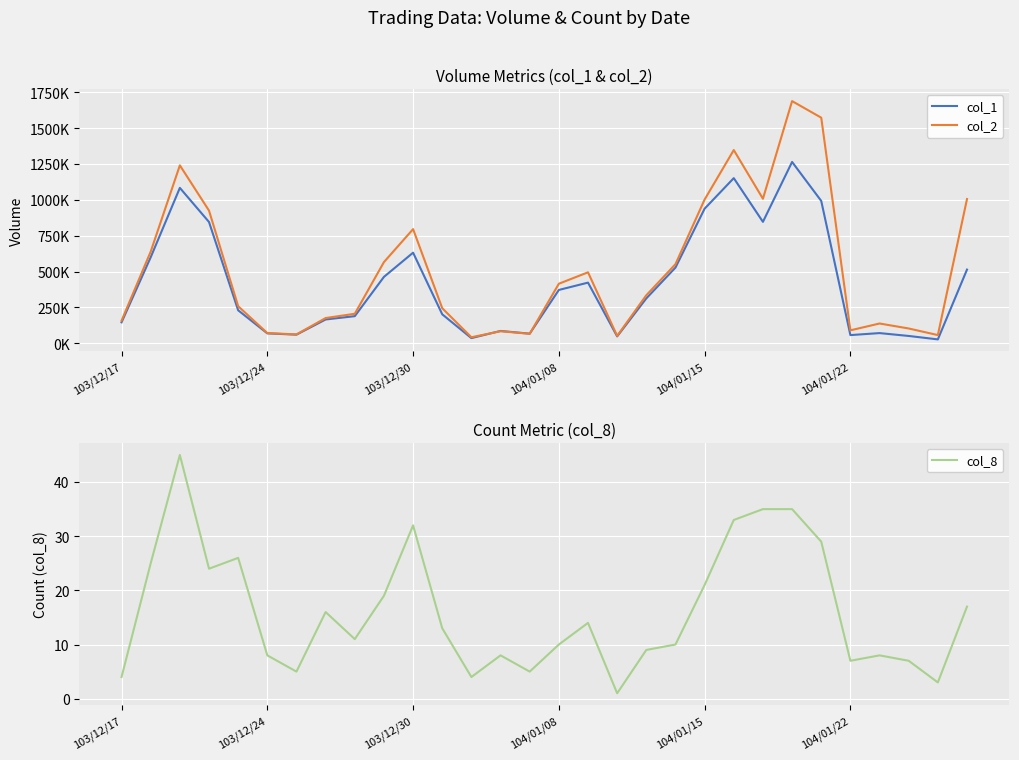

Between which two adjacent categories do col_2 and col_1 first intersect?

12 and 13